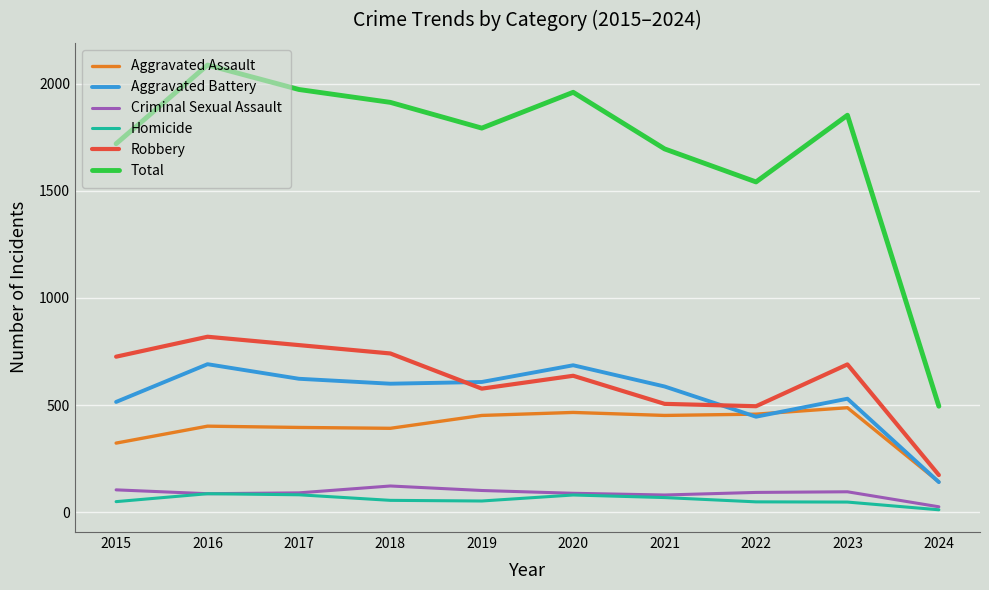

Which series changed the most between 2015 and 2016?

Total